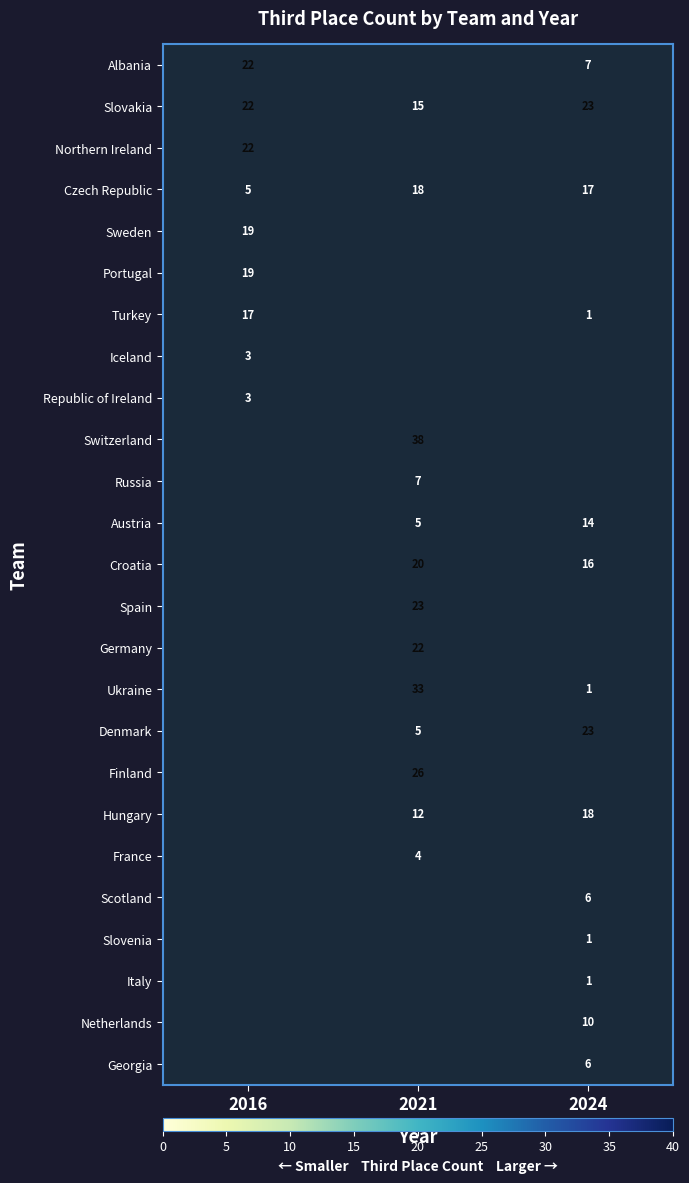

What is the lowest value of the Slovakia series?

15